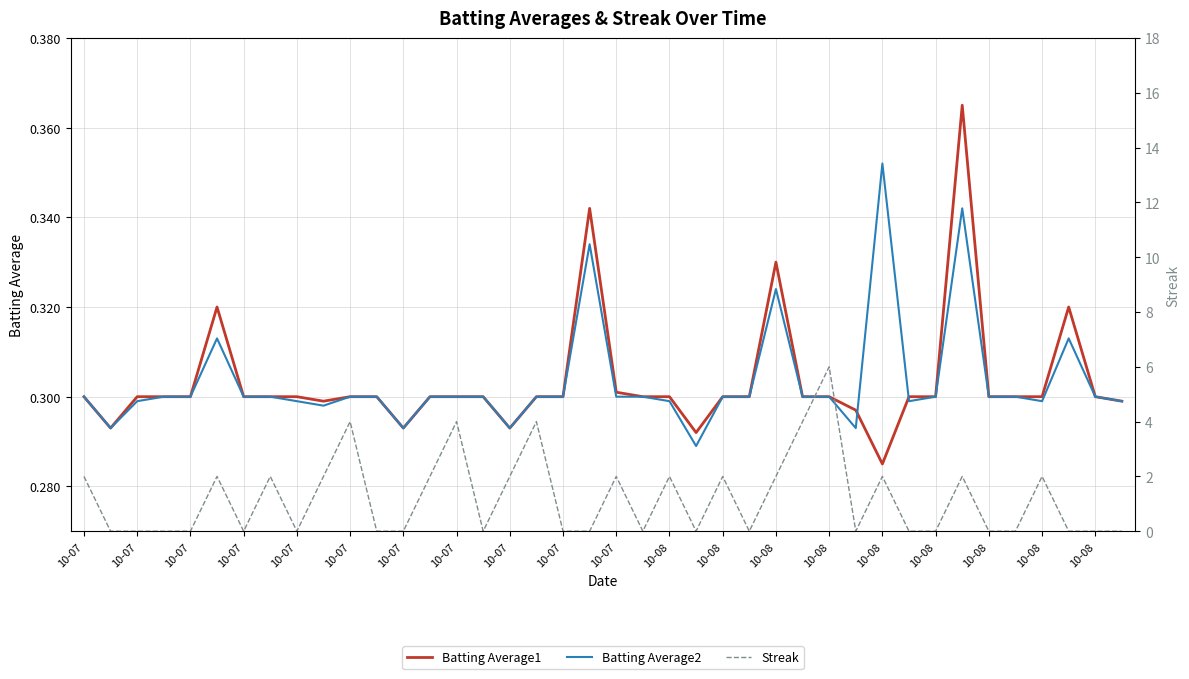

What is the label of the 22nd point from the left?

21